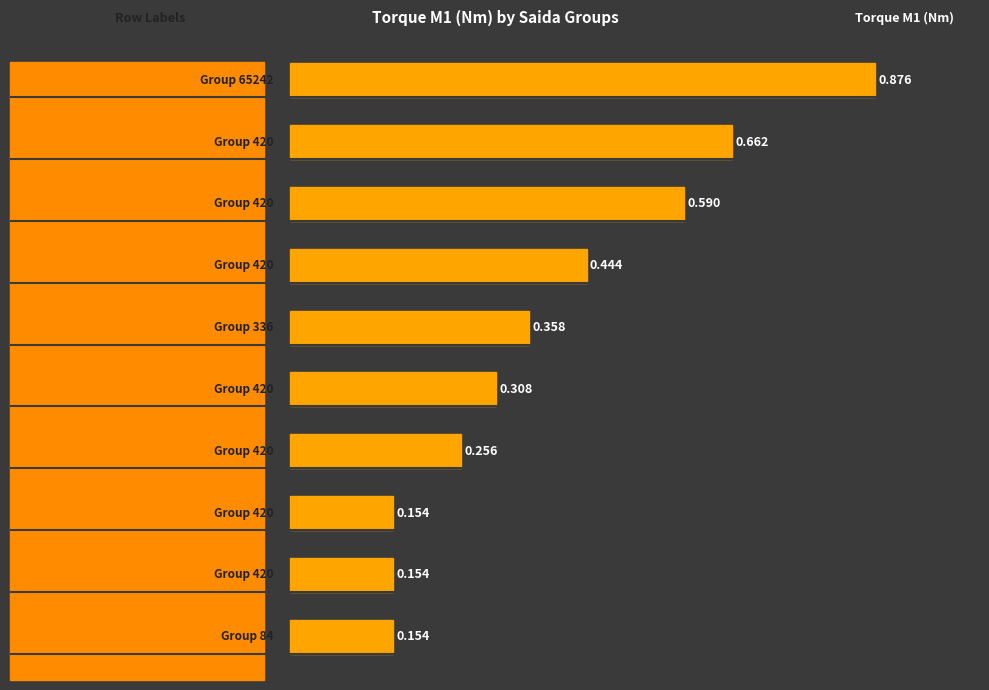

How many data points does each series have?

10